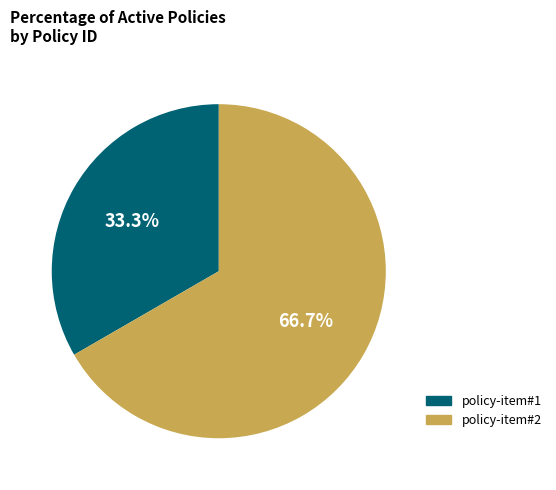

To the nearest percent, what portion does policy-item#1 represent?

33%